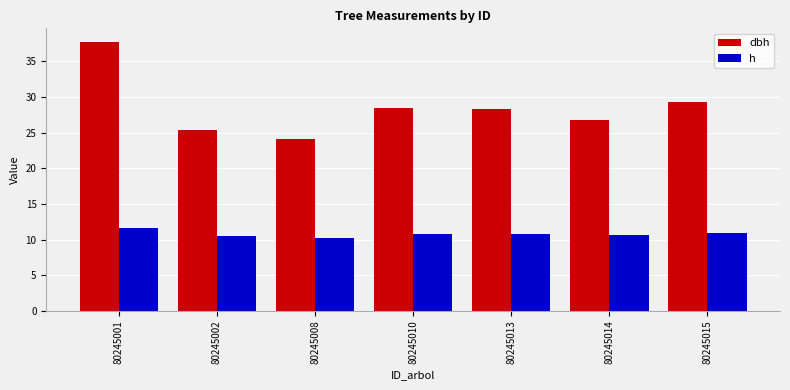

What is the sum of the dbh values at 80245014 and 80245008?

50.9